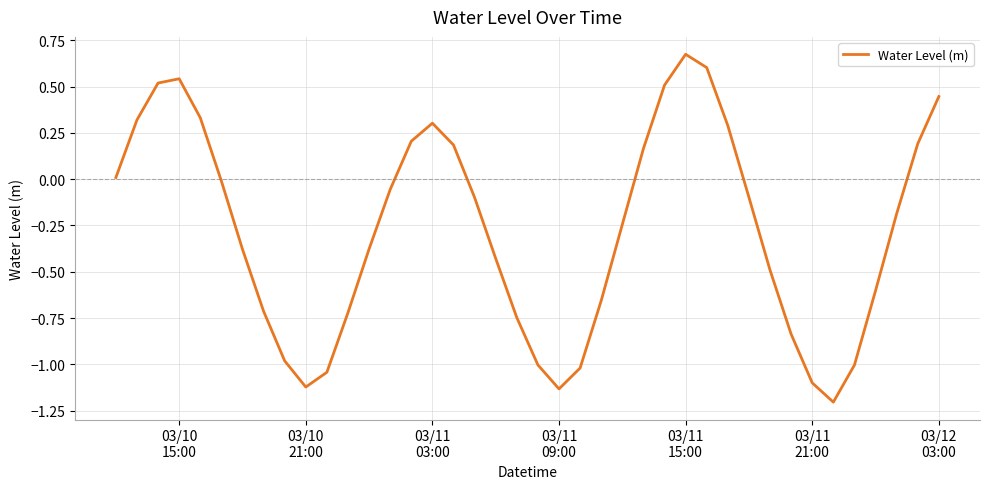

What is the difference between the maximum and minimum values?

1.9